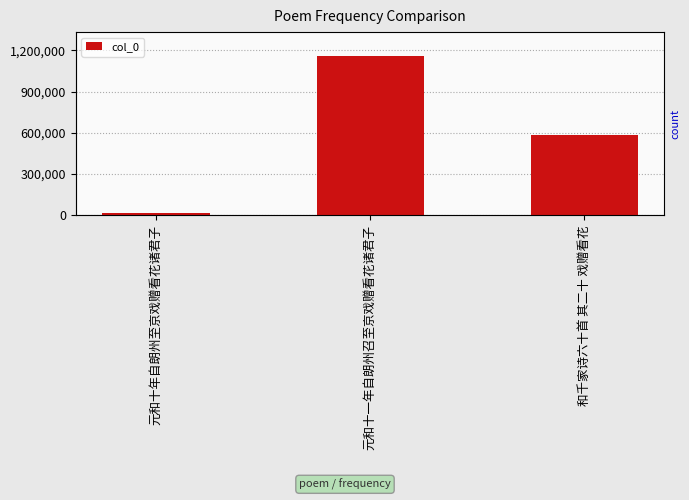

What is the change in value from 元和十年自朗州至京戏赠看花诸君子 to 元和十一年自朗州召至京戏赠看花诸君子?

+1144153